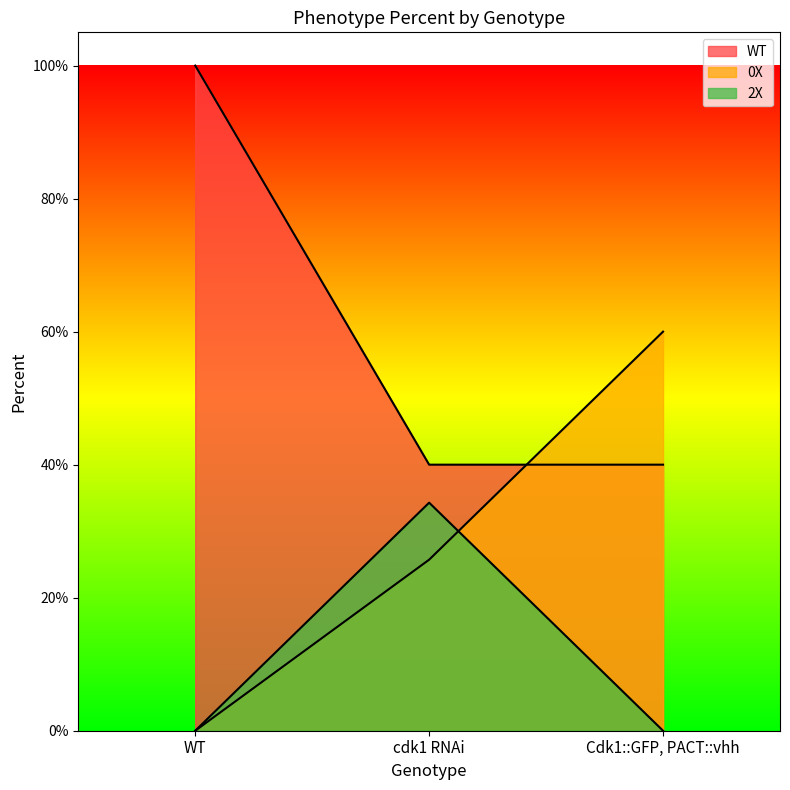

Which series has the largest total across all categories?

WT